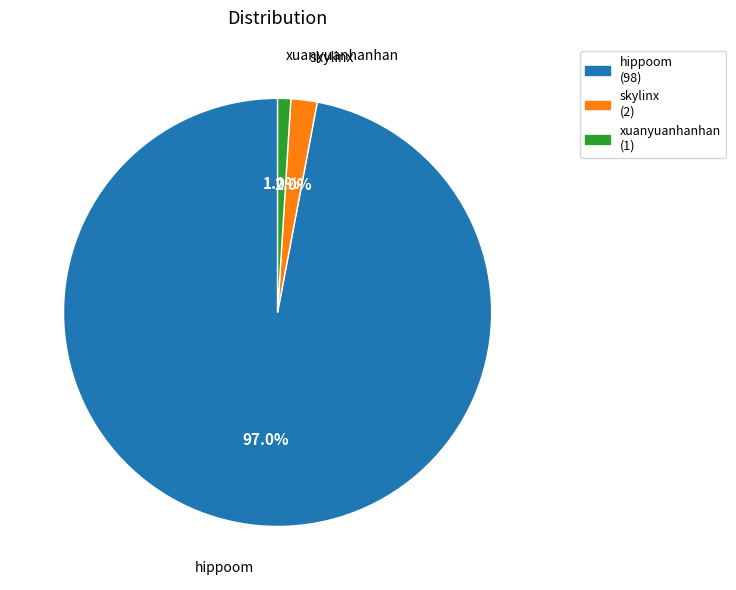

To the nearest percent, what portion does hippoom represent?

97%